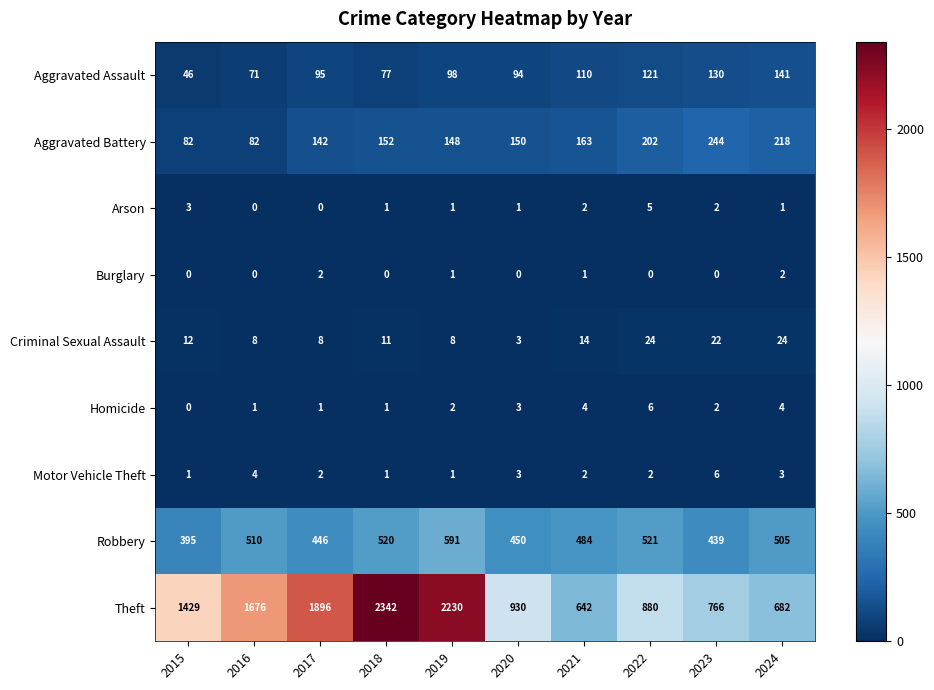

Which category has the highest value in the Aggravated Battery series?

2023